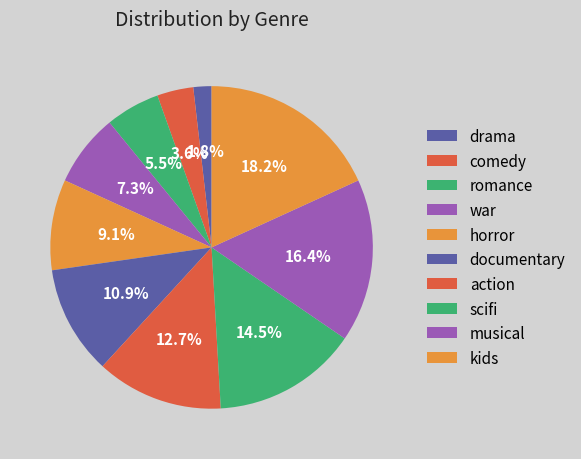

How many segments does this pie chart have?

10